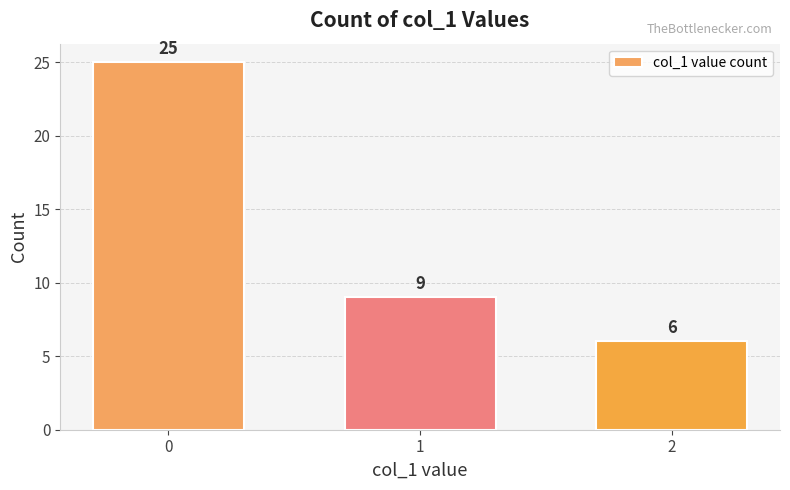

What is the maximum value shown in the chart?

25